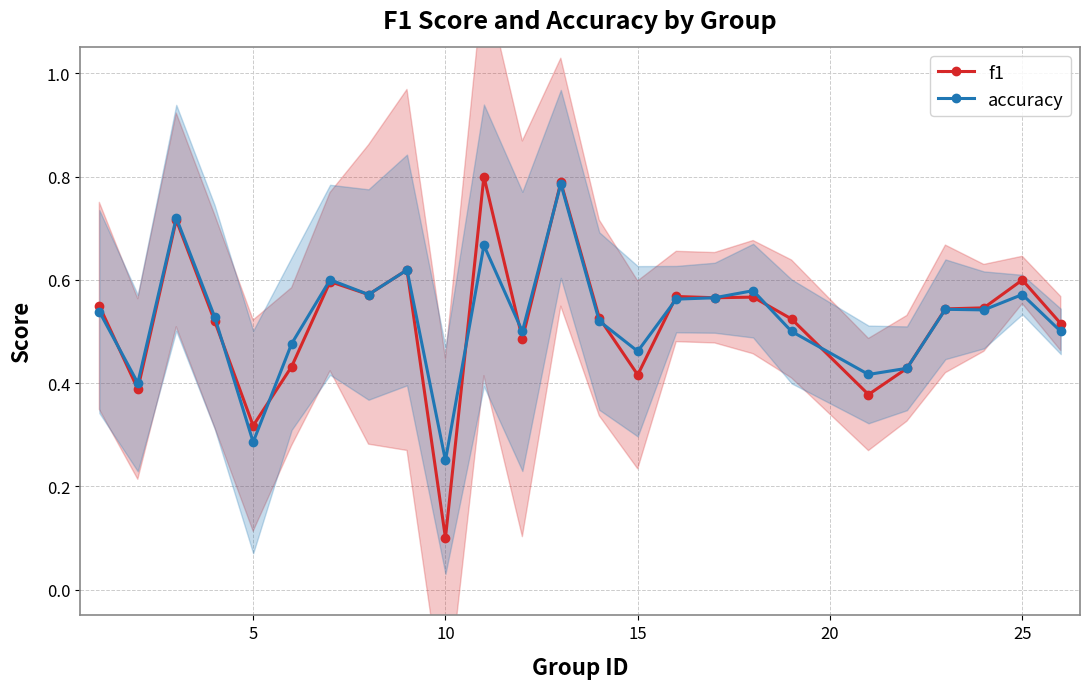

Where is f1 nearest to the value 0?

10